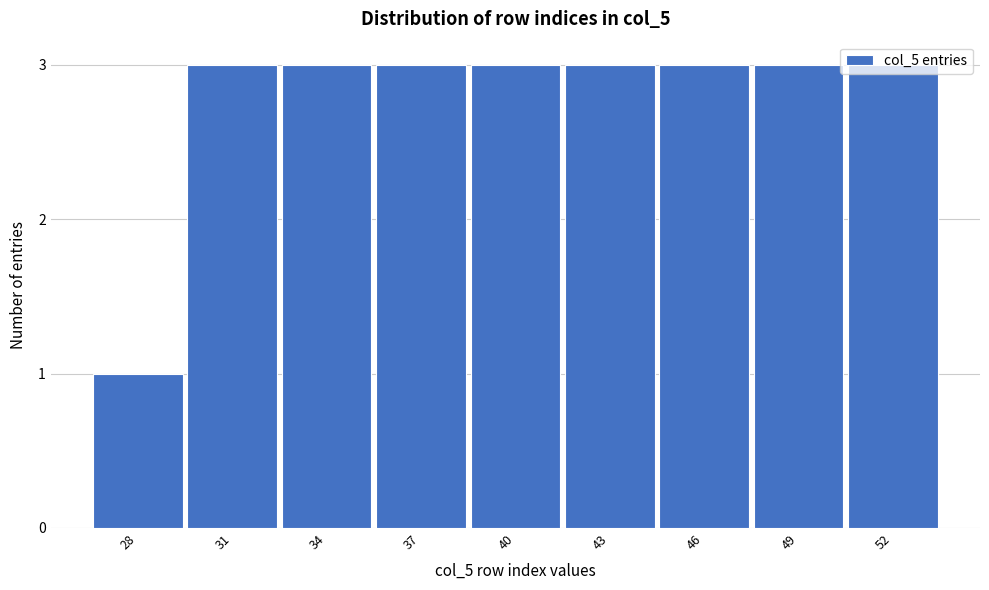

Is it true that the value at 31 is 1?

False